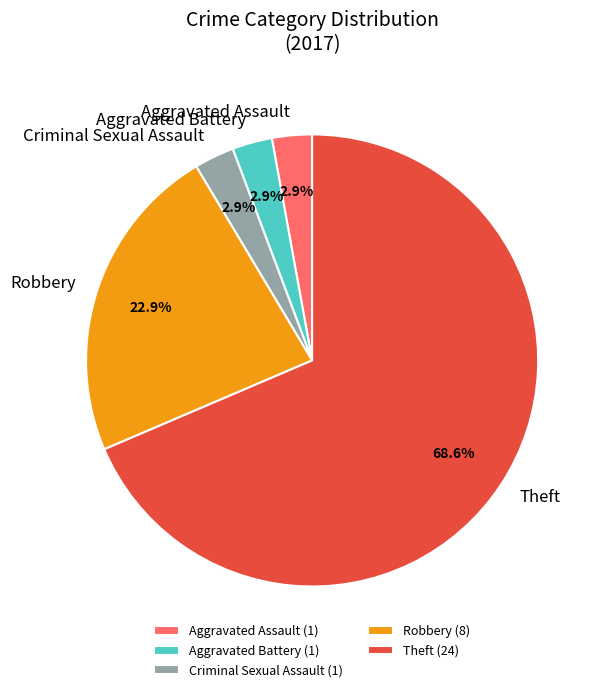

Is there any slice that represents more than half of the pie?

Yes